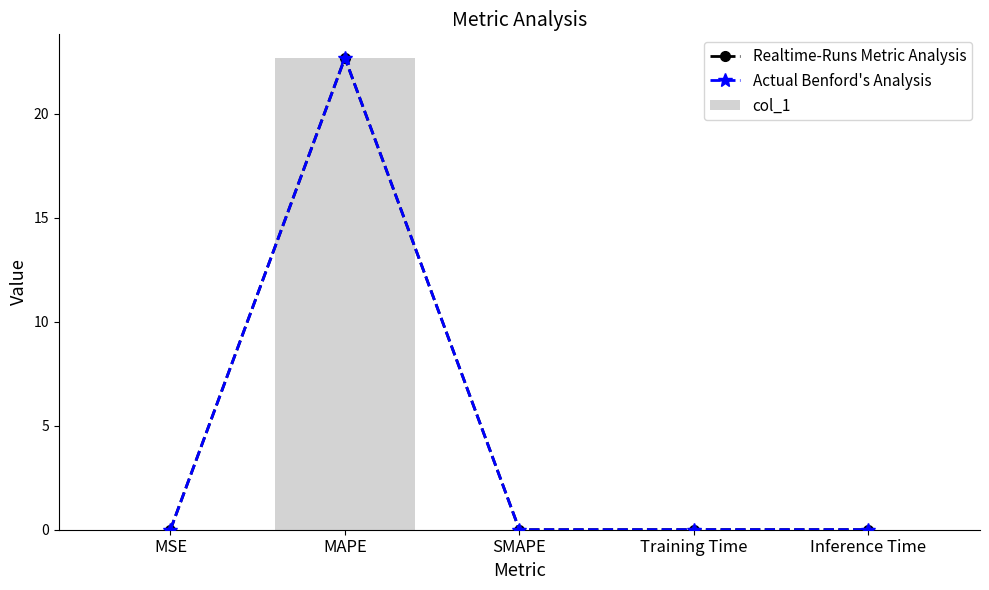

True or false: Realtime-Runs Metric Analysis has a value of -12.3 at SMAPE.

False